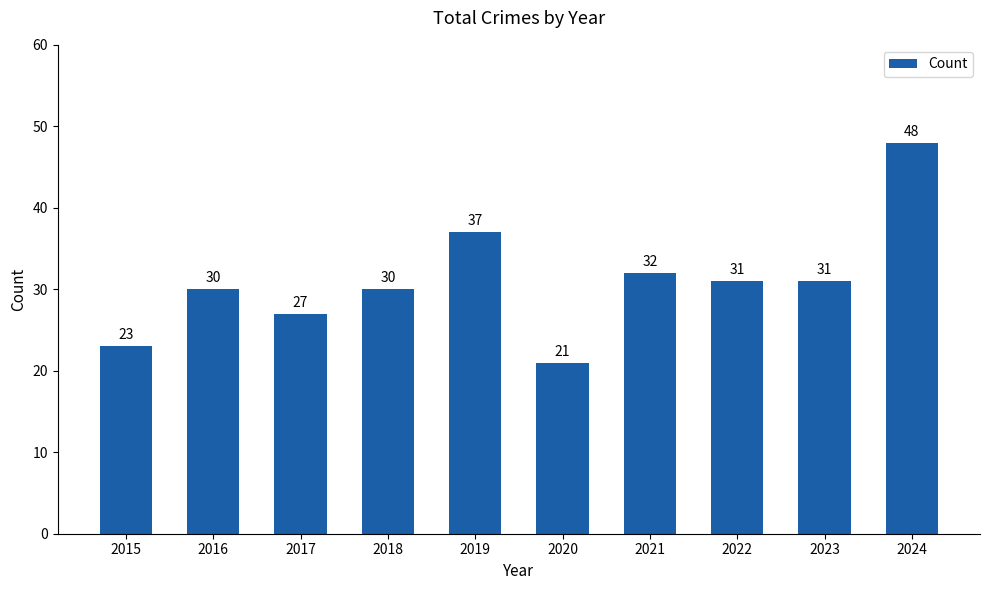

What is the sum of the values at 2019 and 2015?

60